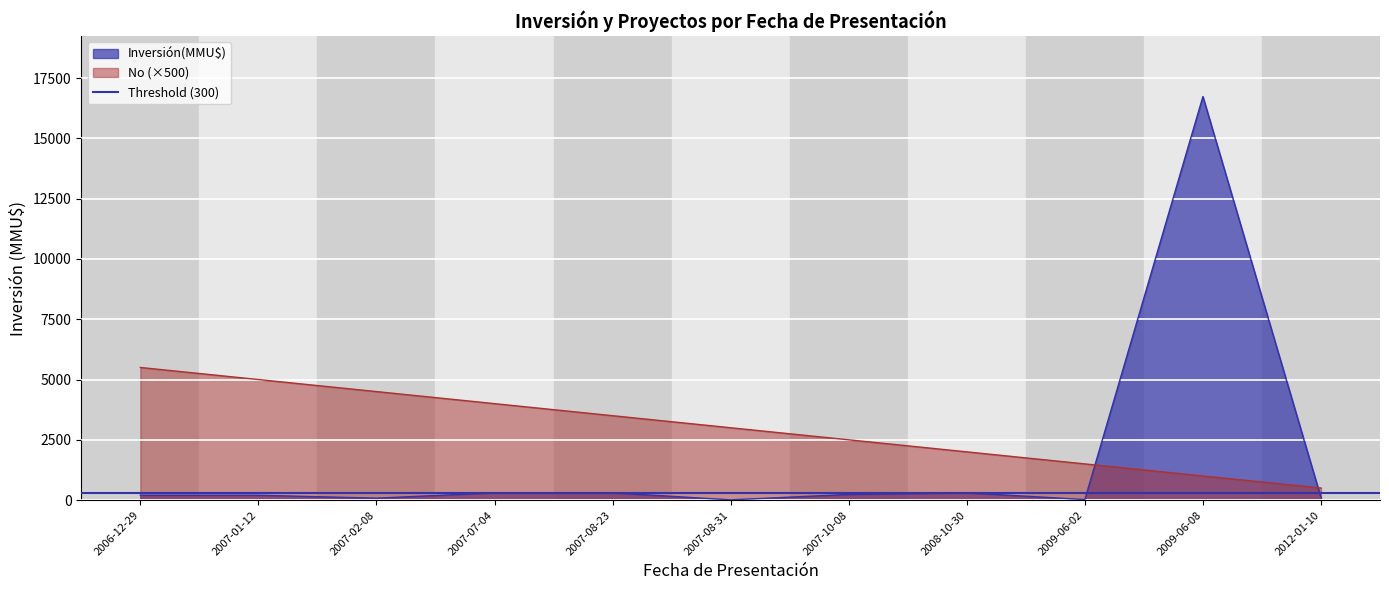

Which category has the lowest value in the Inversión(MMU$) series?

2007-08-31